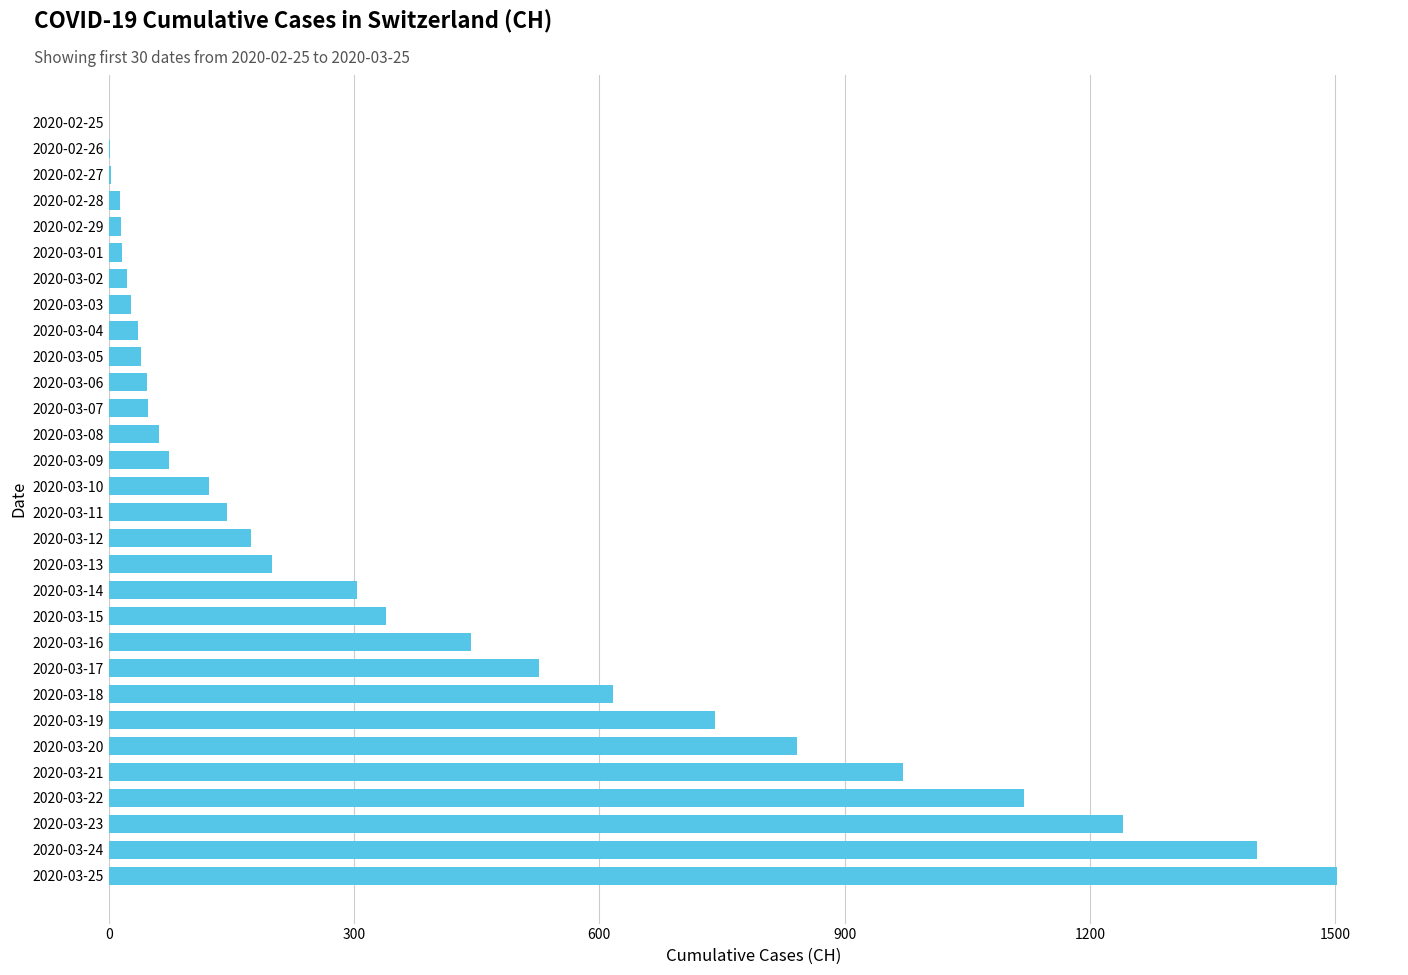

At which category does the chart reach its peak across all series?

2020-03-25